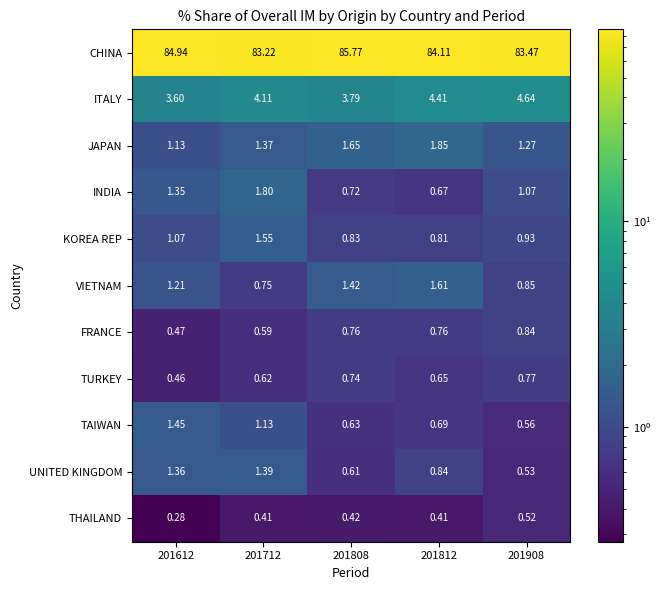

Which label corresponds to the smallest value in the chart?

201612